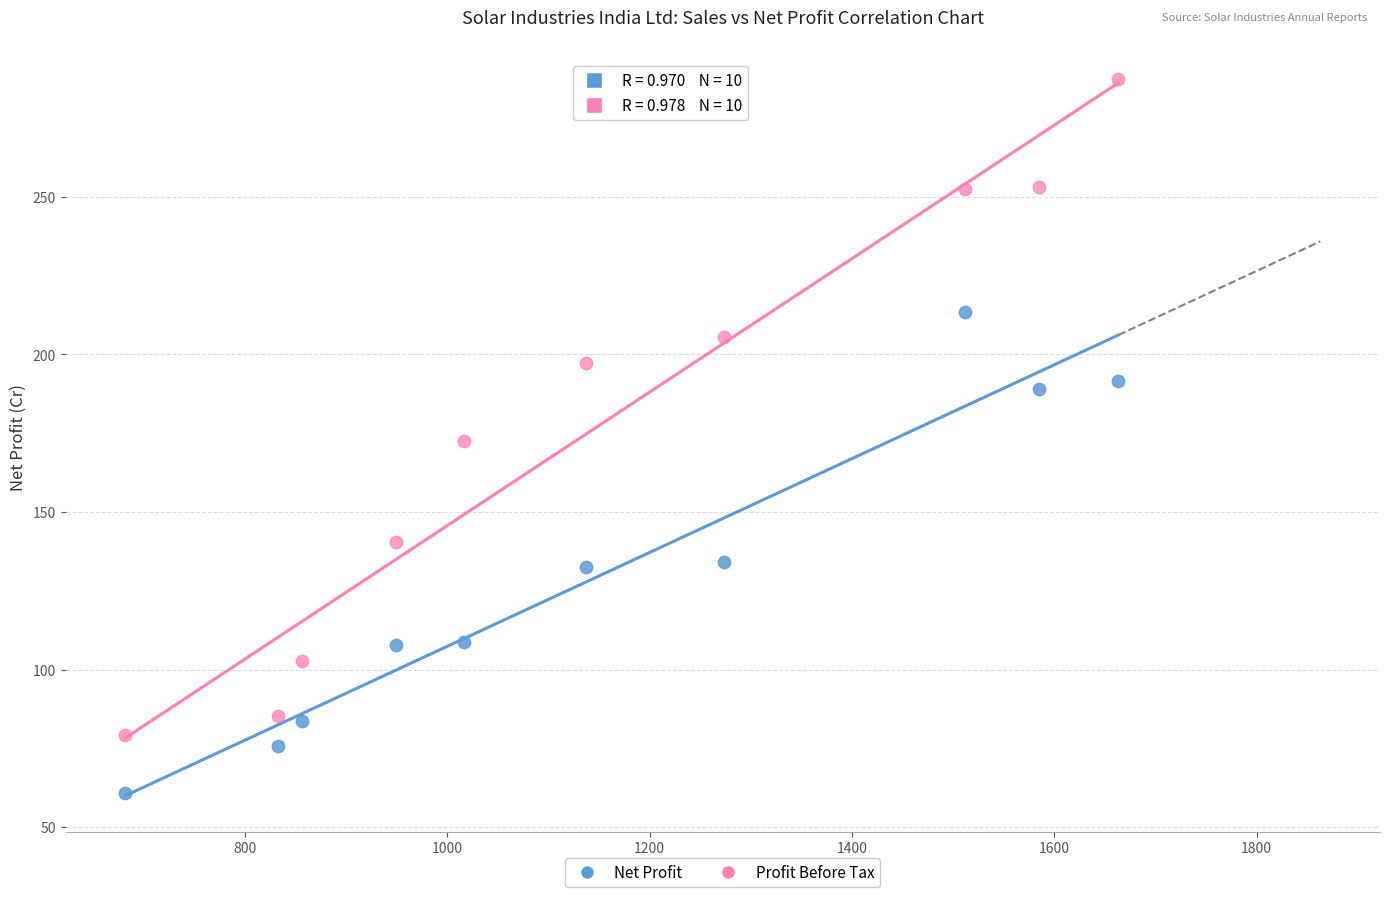

Across all data points, what is the range of Y values (max minus min)?

226.6